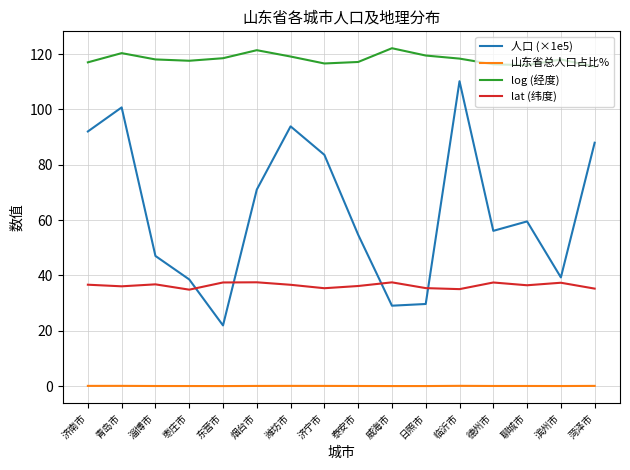

Which series changed the most between 枣庄市 and 济宁市?

人口 (×1e5)